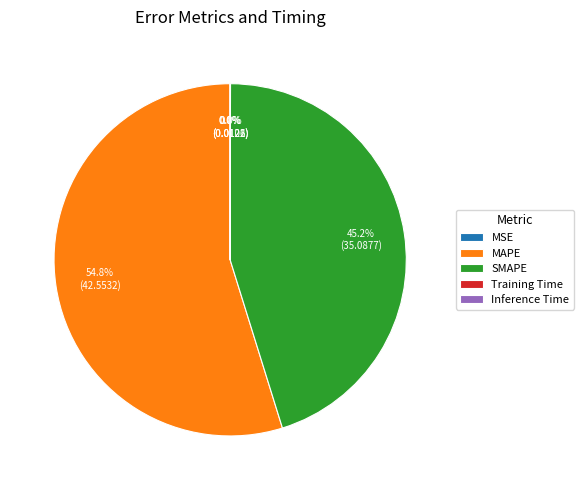

What is the majority slice?

MAPE